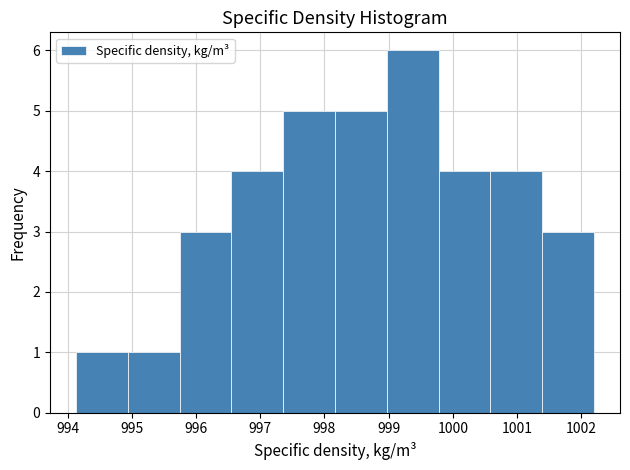

How tall is the bar that spans 996.6 to 997.4 on the x-axis? Neither the bar edges nor the heights are printed on the chart, so give them approximately, as read against the axes.

4